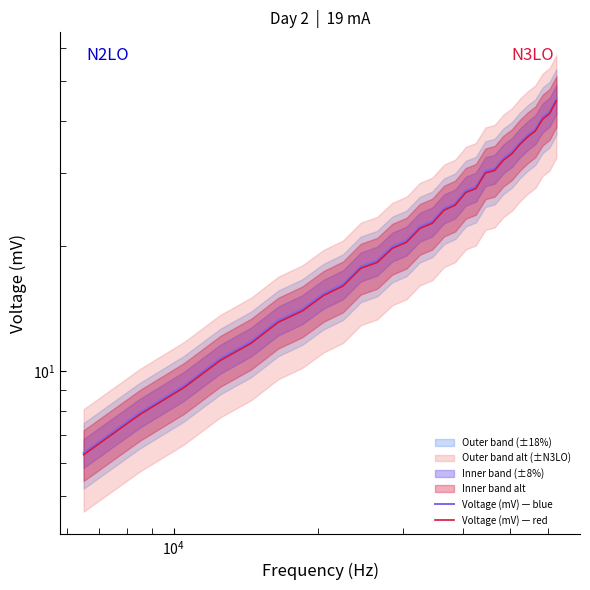

What is the maximum value shown in the chart?

45.3